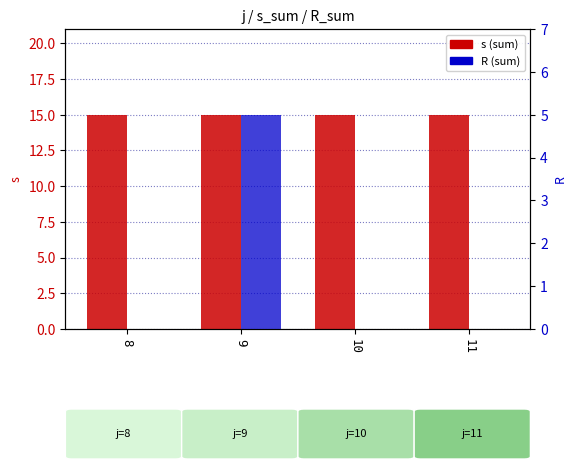

What is the difference between the maximum and minimum values in the R (sum) series?

5